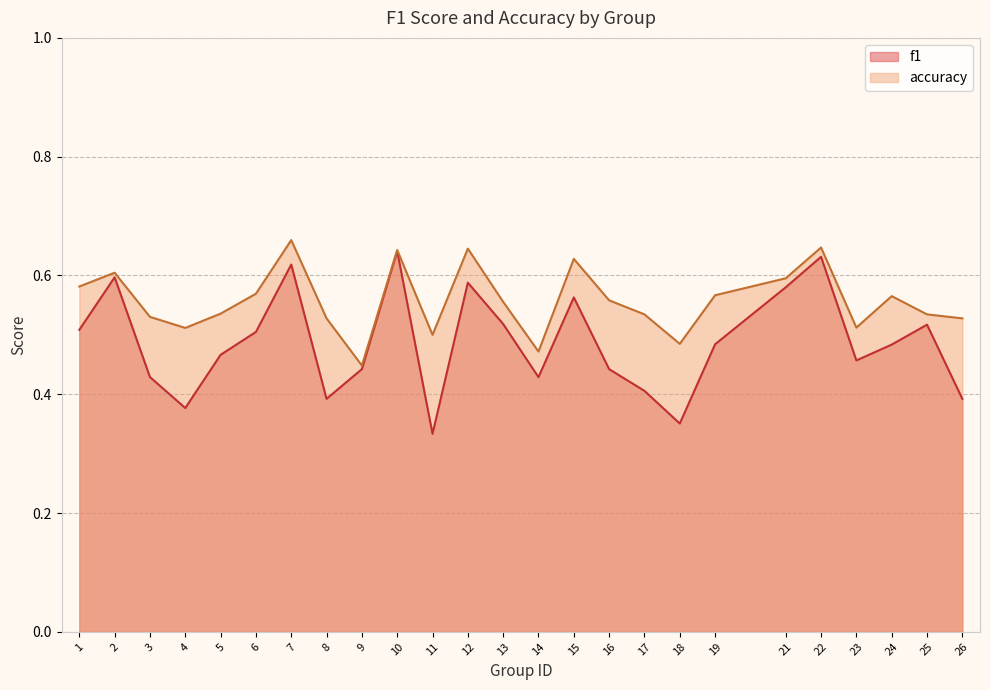

What is the value of the accuracy point at the 4th from the left?

0.5